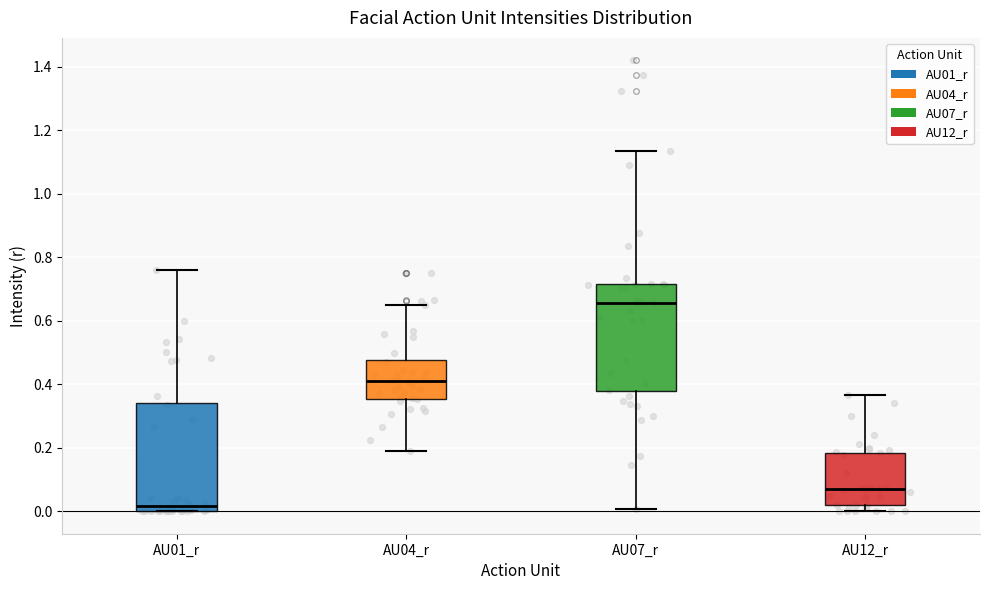

Where does the median line of the box for AU01_r sit on the y-axis? The values are not printed on the chart, so give them approximately, as read against the axis.

0.02